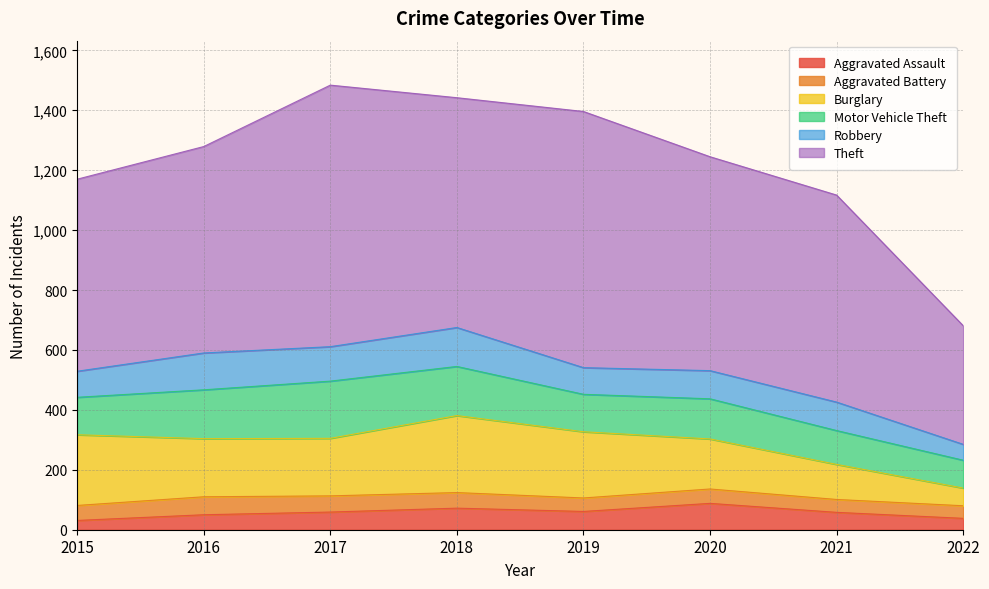

True or false: Burglary has a value of 52 at 2021.

False